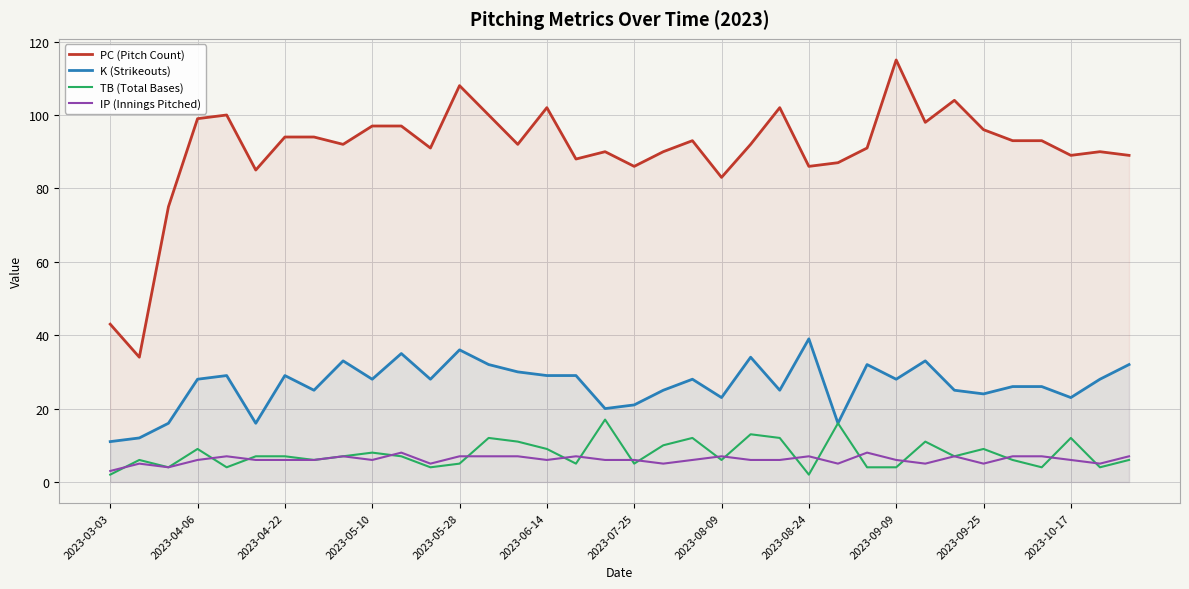

True or false: TB (Total Bases) has a value of 3 at 2023-10-17.

False